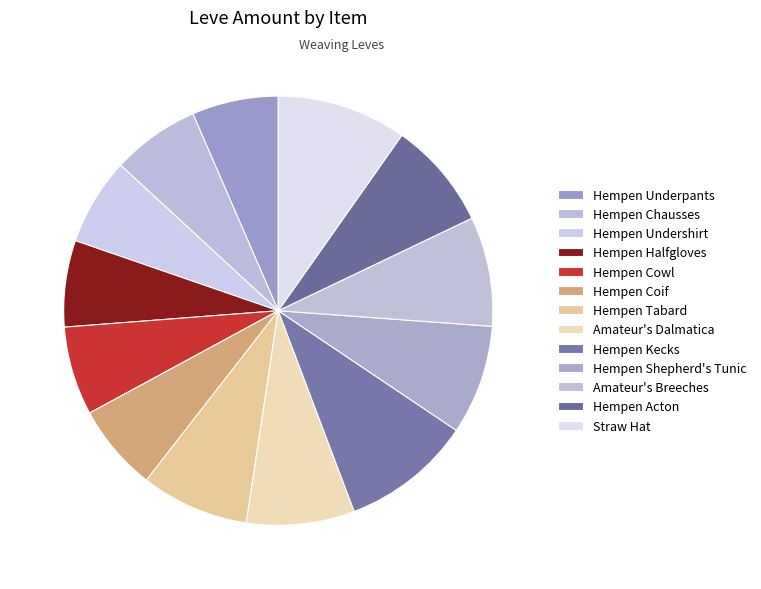

Is there any slice that represents more than half of the pie?

No